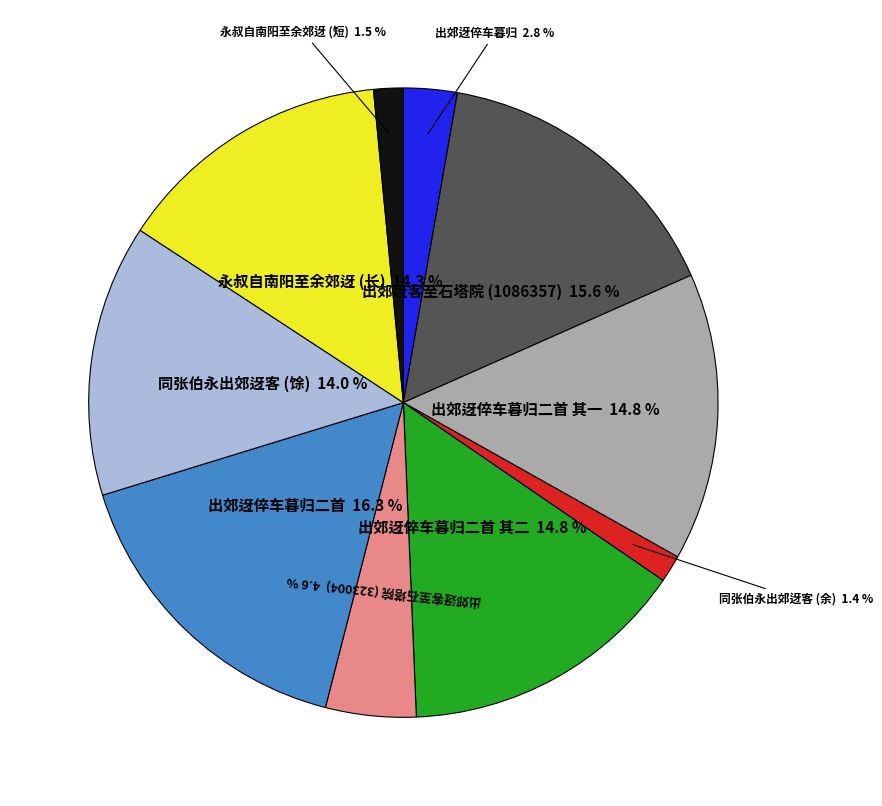

Is there a majority slice in this chart?

No